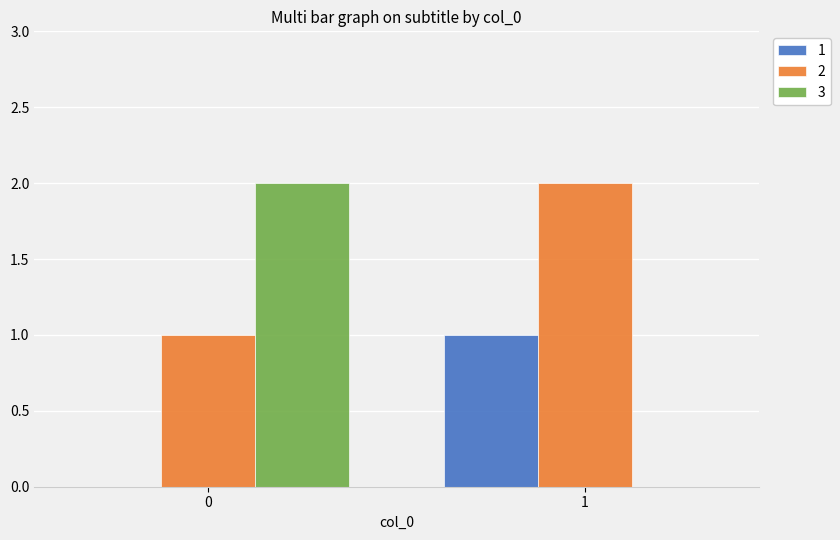

Does the chart contain stacked bars?

No